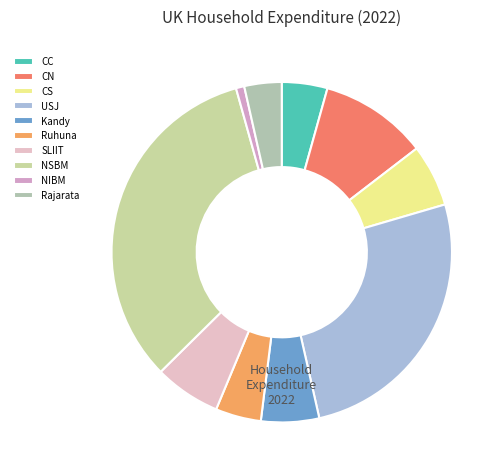

How many slices are in this pie chart?

10